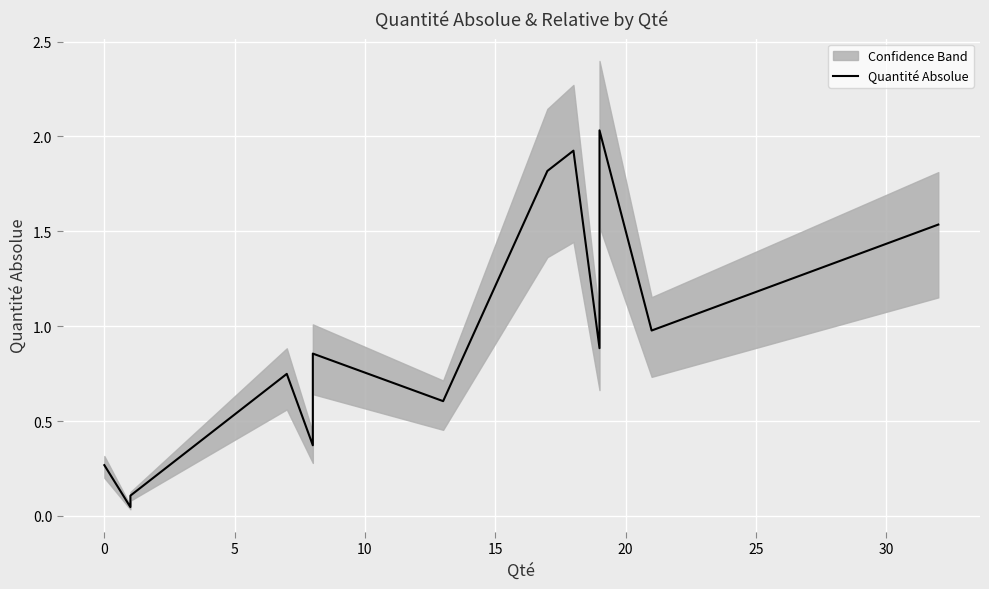

What is the difference between the maximum and minimum values?

2.0